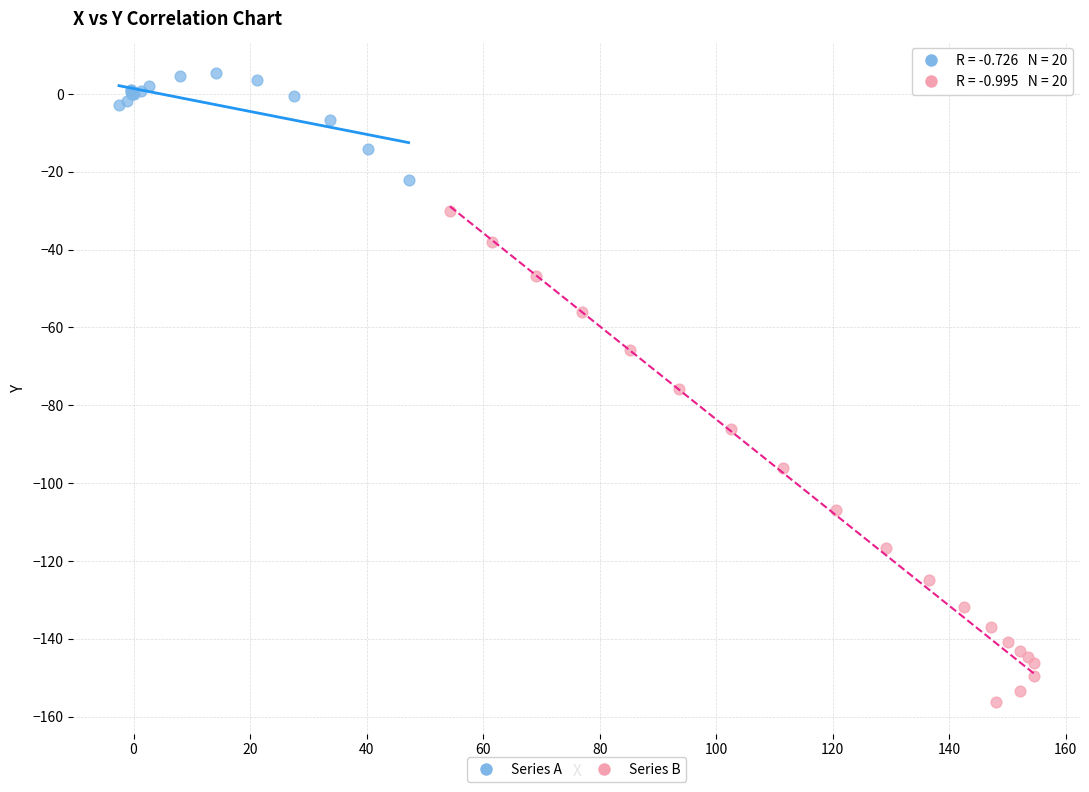

Which series contains the lowest Y value?

Series B